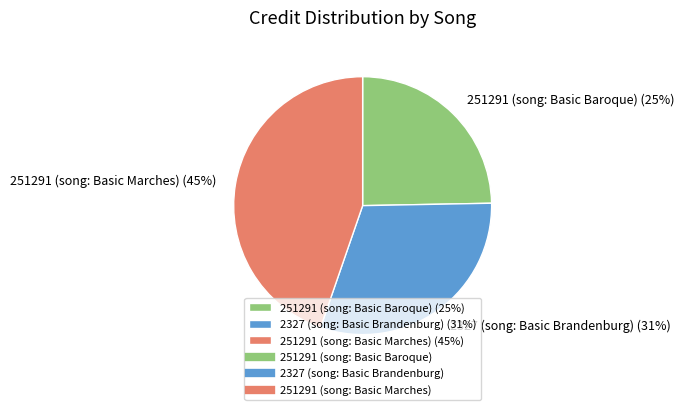

Between 2327 (song: Basic Brandenburg) (31%) and 251291 (song: Basic Marches) (45%), which is larger?

251291 (song: Basic Marches) (45%)